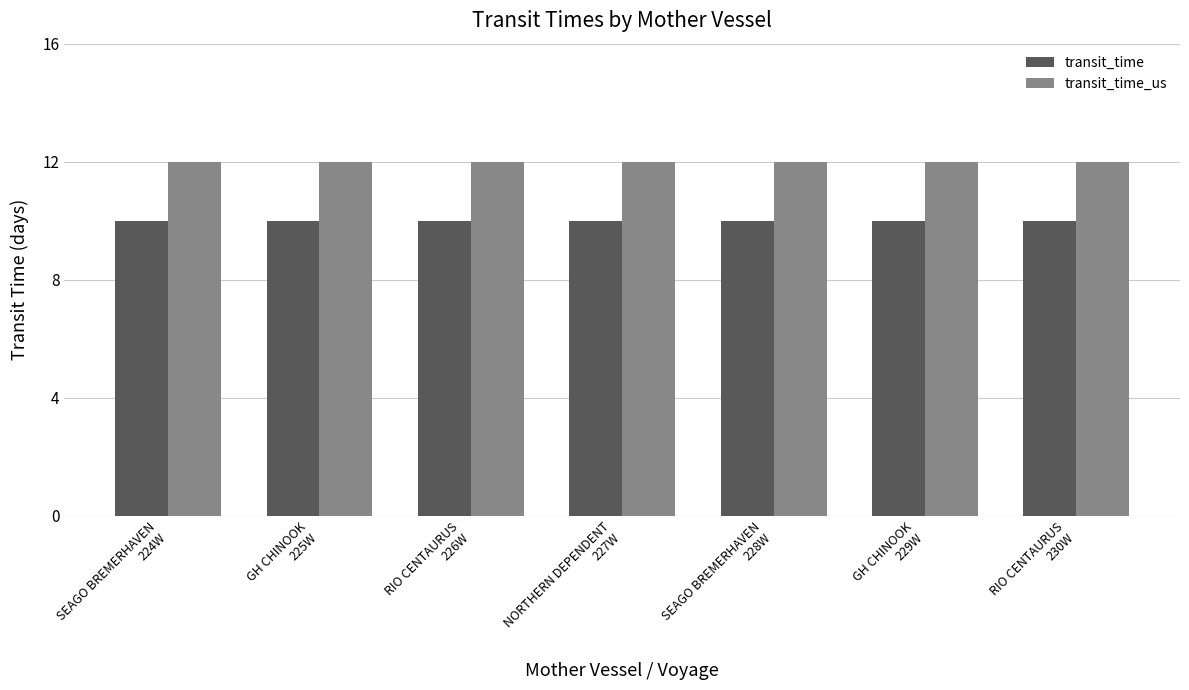

What is the smallest value displayed?

10